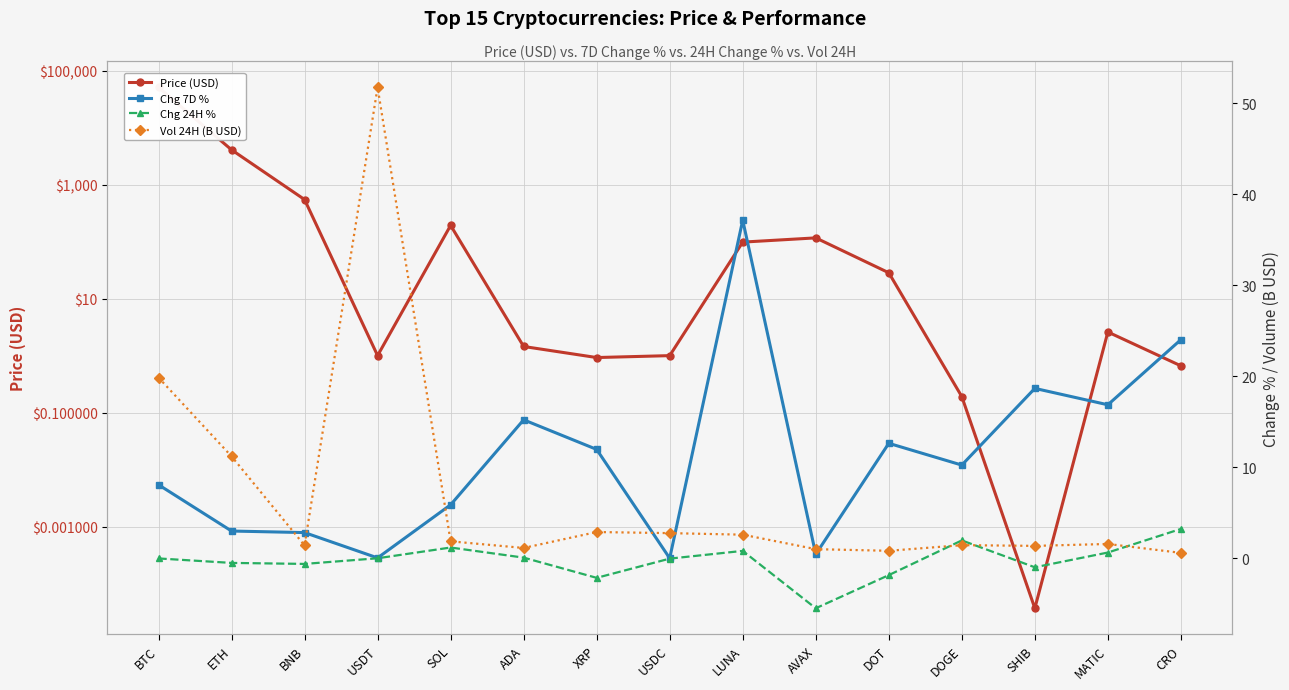

What is the label of the 2nd point from the left?

ETH